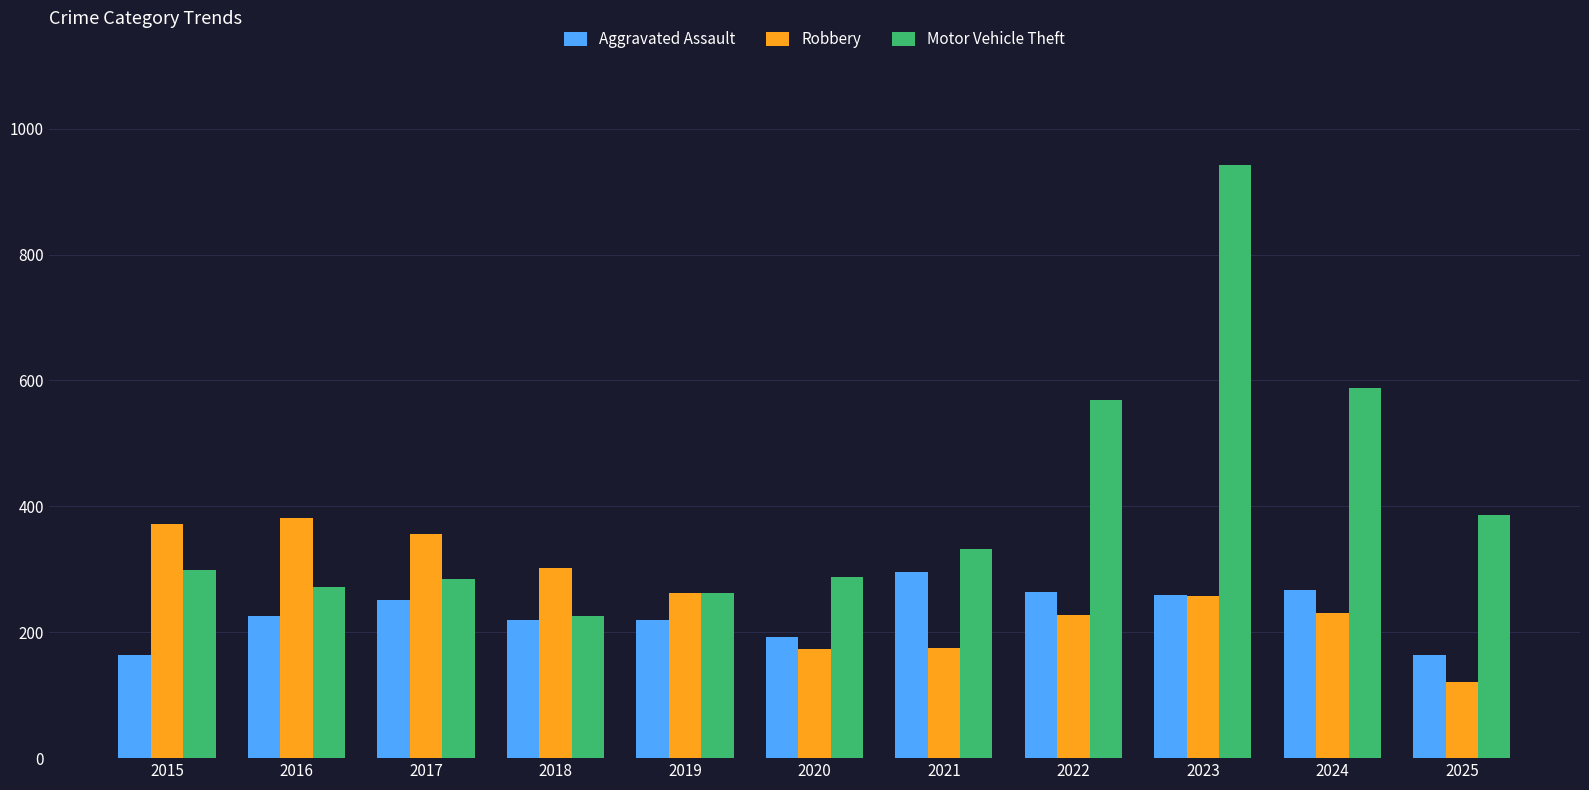

What is the sum of all Motor Vehicle Theft values?

4448